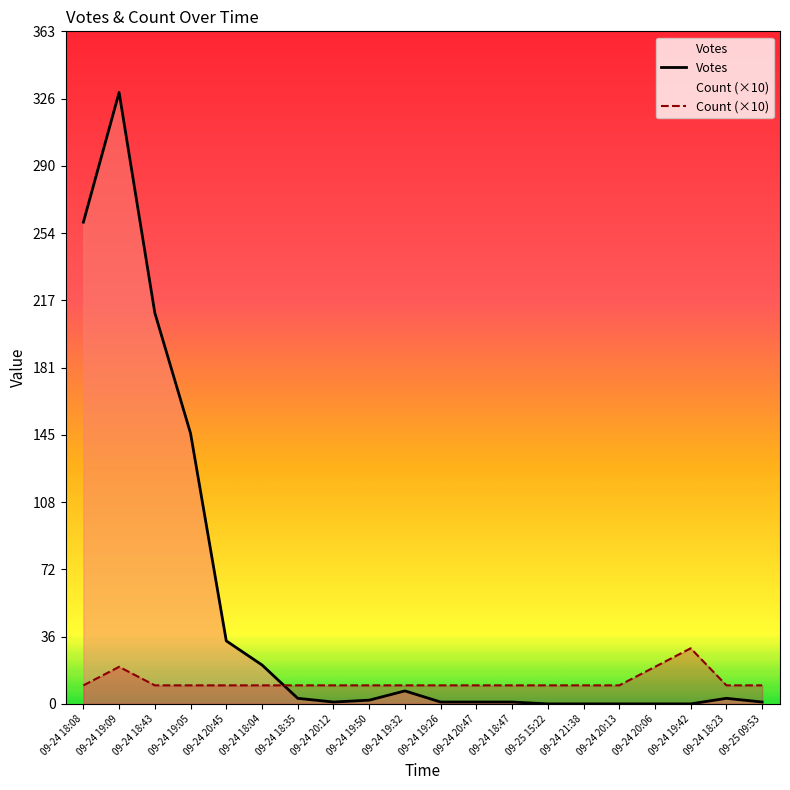

Between 09-24 19:26 and 09-24 20:13, which series saw the biggest shift?

Votes